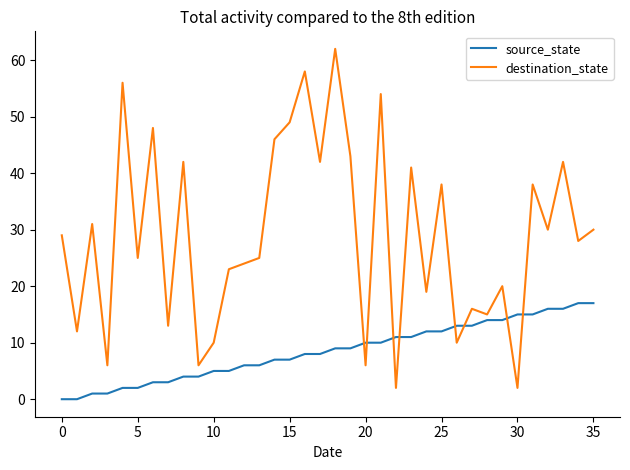

How many lines are shown in the chart?

2